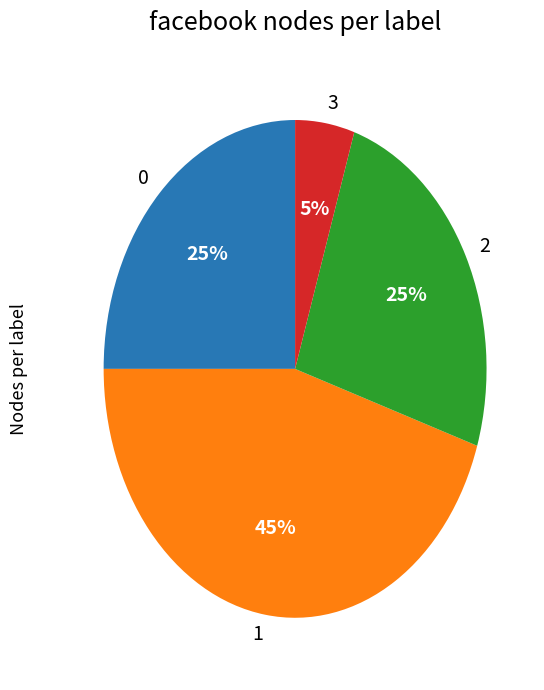

Which slice is the smallest?

3